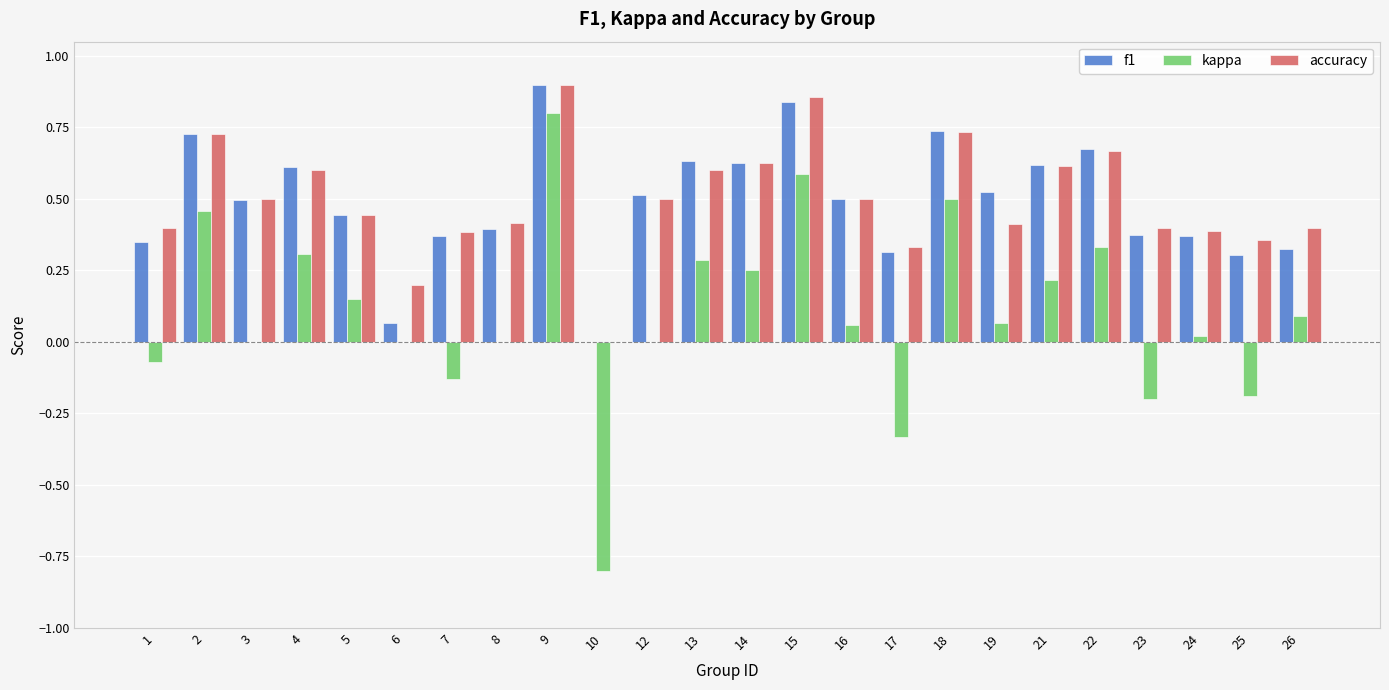

What is the sum of all kappa values?

2.4